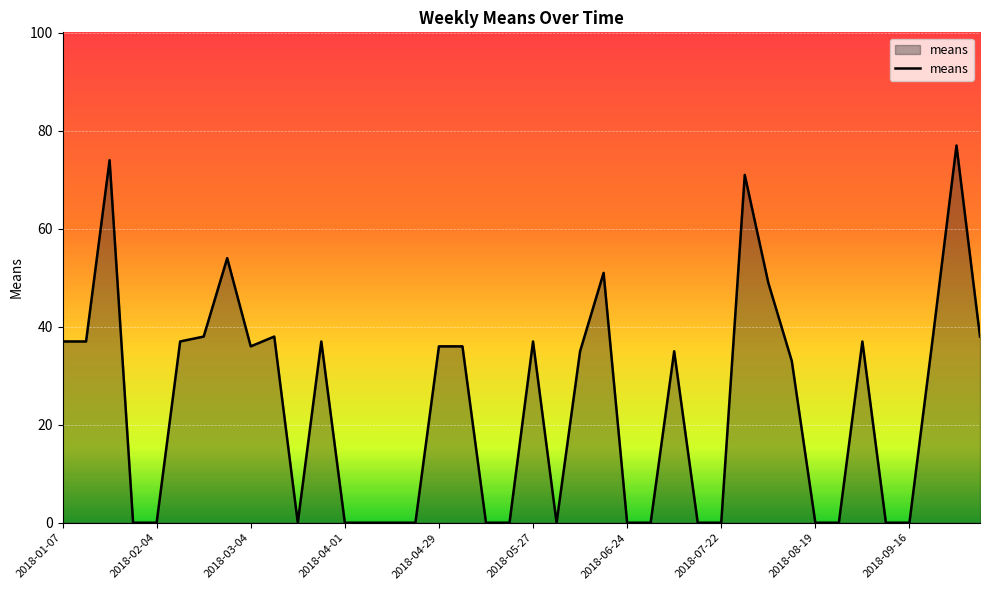

What is the greatest value displayed?

77